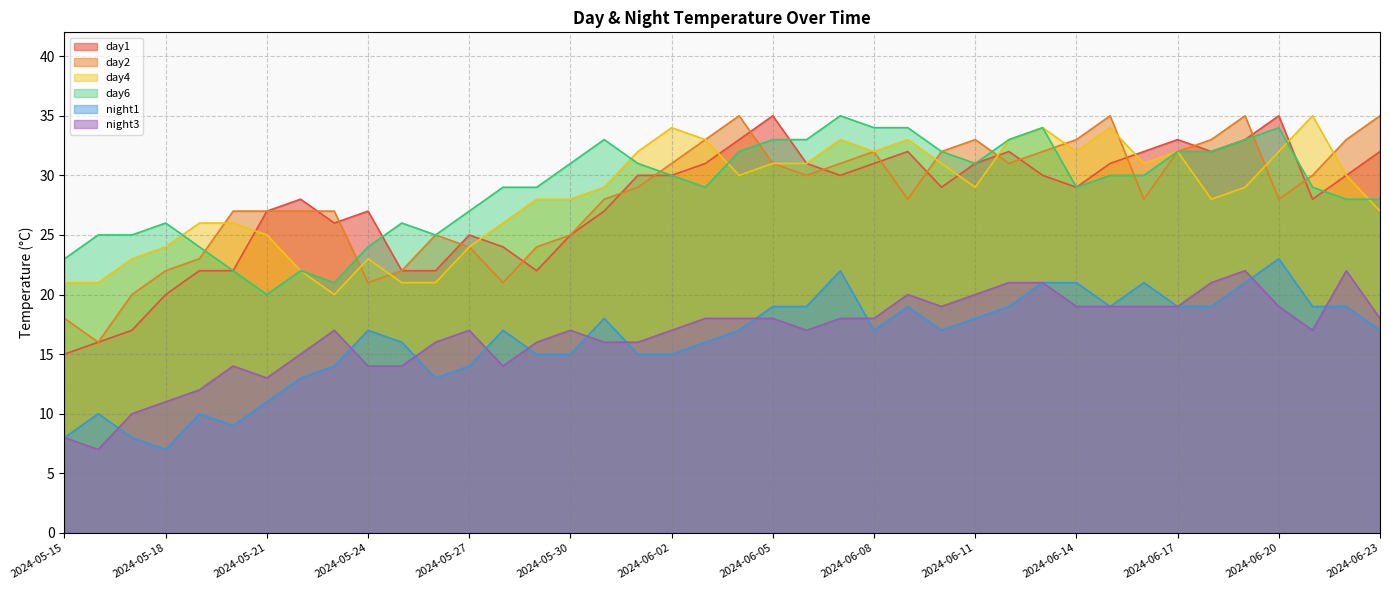

How many lines are shown in the chart?

6